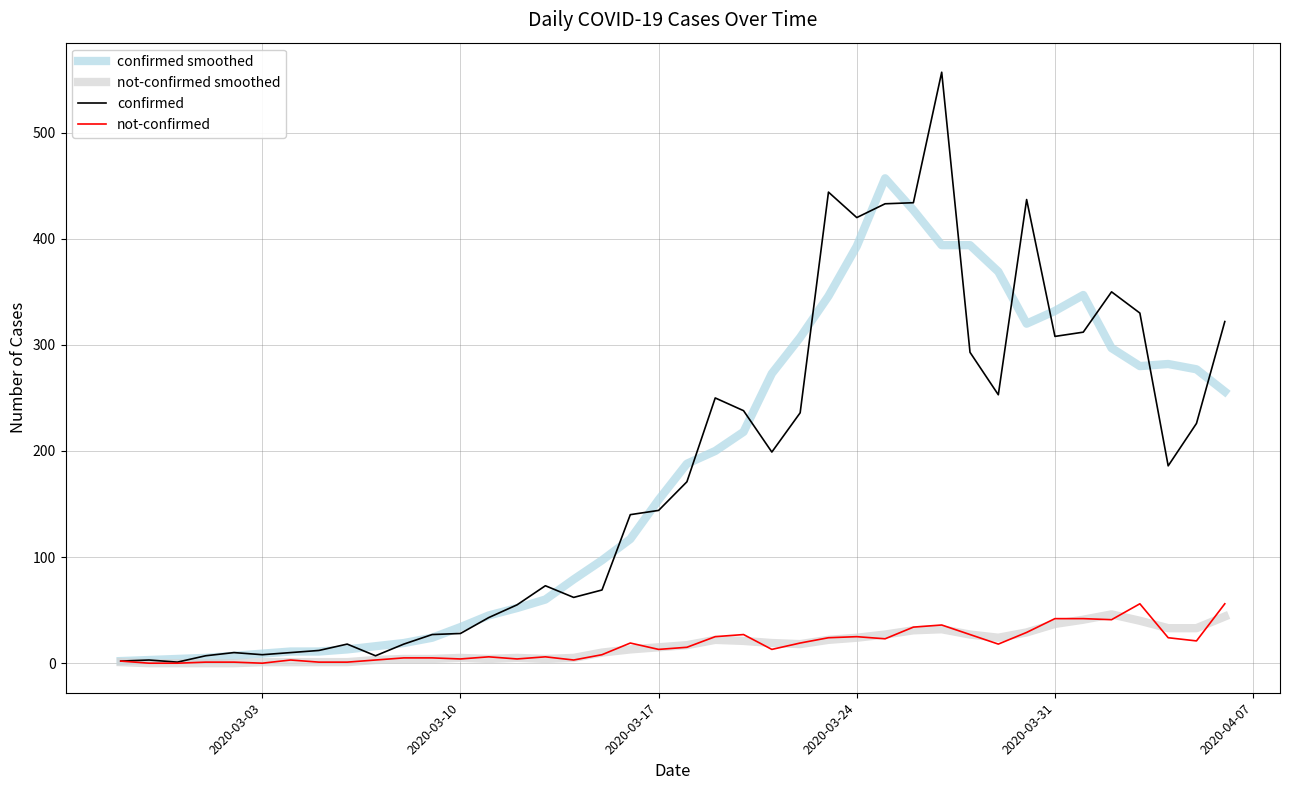

Which series has the widest spread of values?

confirmed